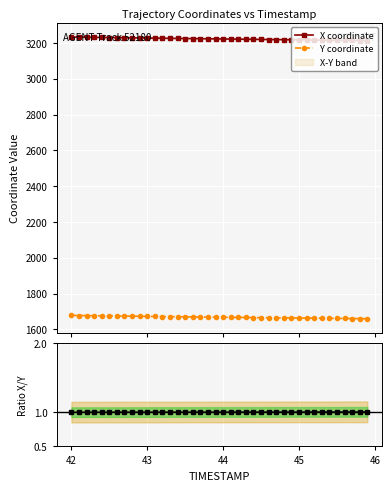

How many data points in Ratio X/Y (norm) are above 1?

21